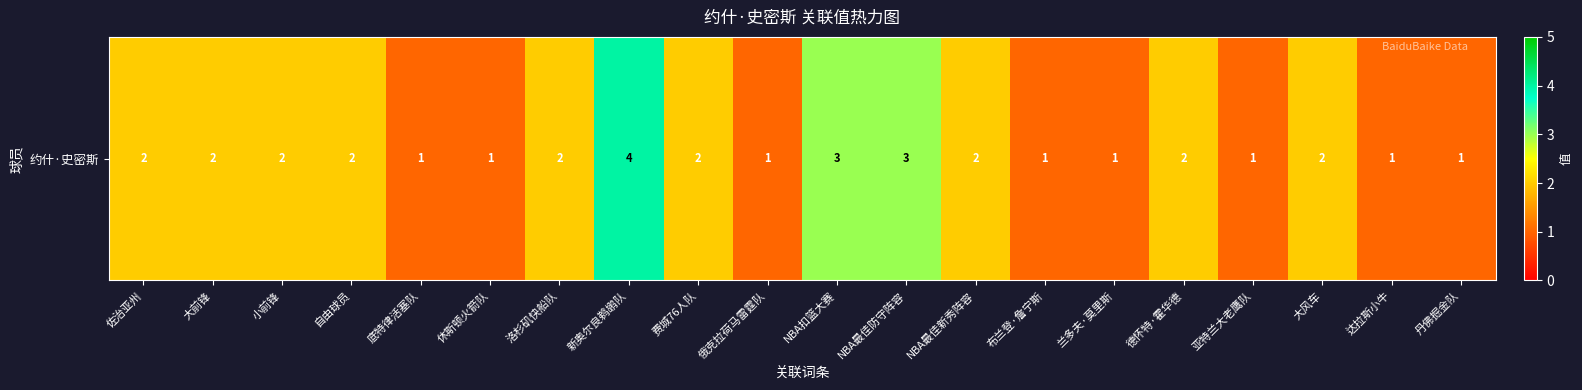

What is the change in value from 自由球员 to 丹佛掘金队?

-1